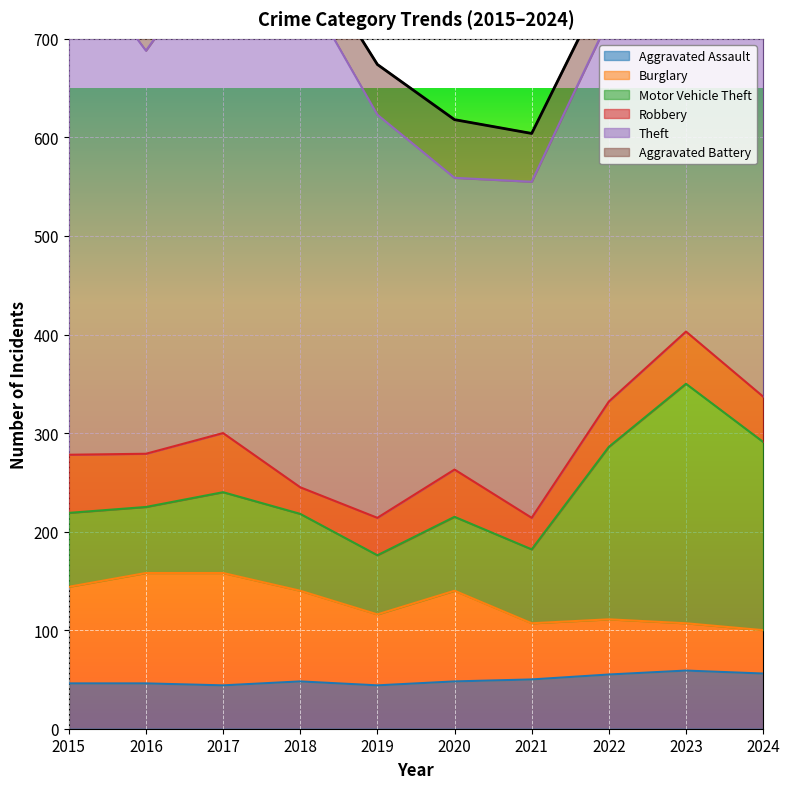

Is it true that Robbery equals 25 at 2024?

False